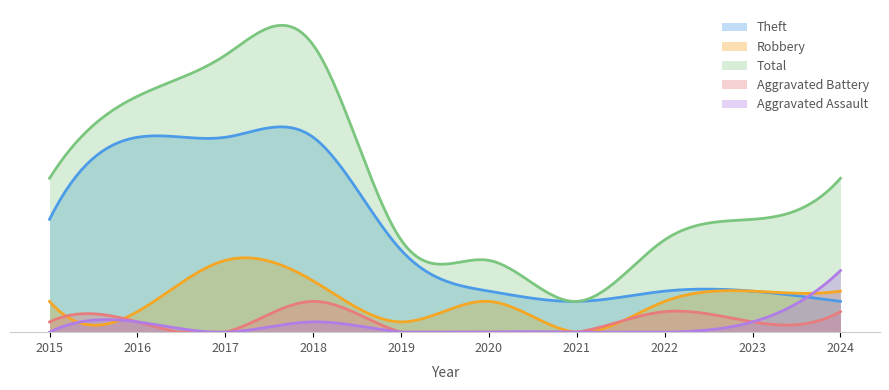

True or false: Aggravated Battery has a value of 1 at 2023.

True